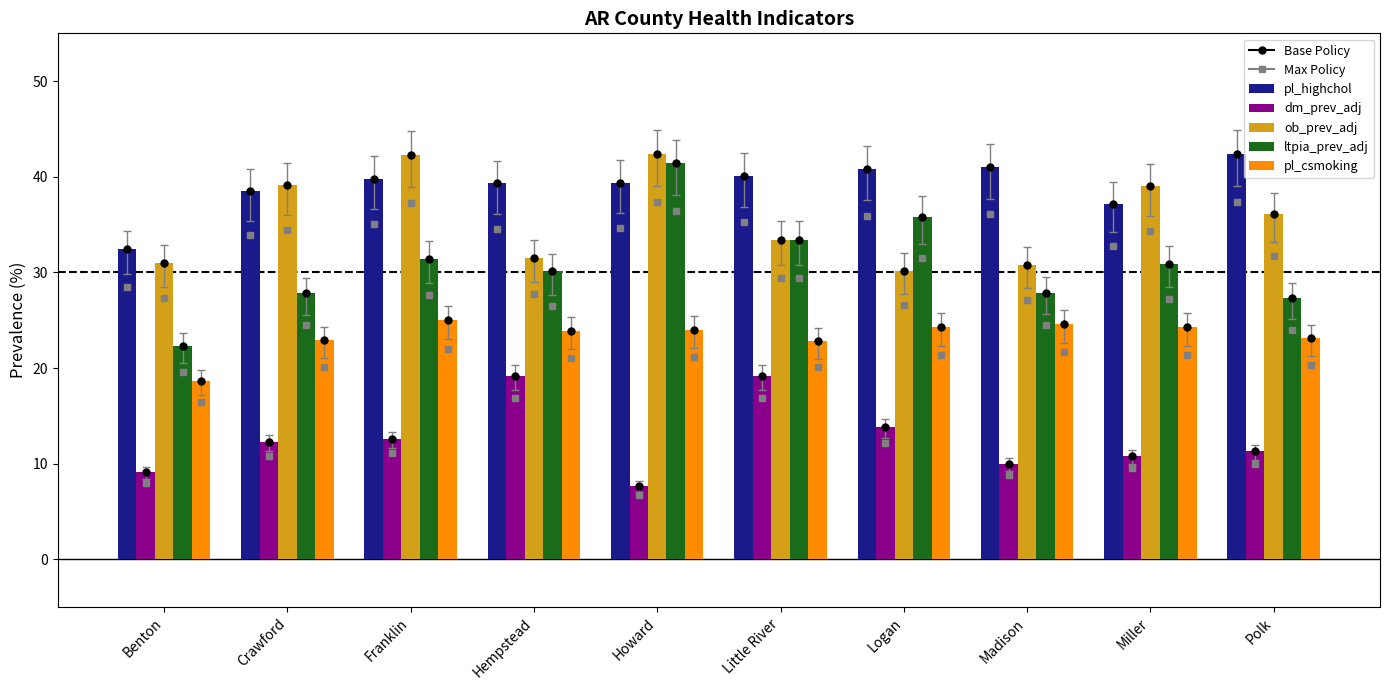

What position from the right is Polk?

1